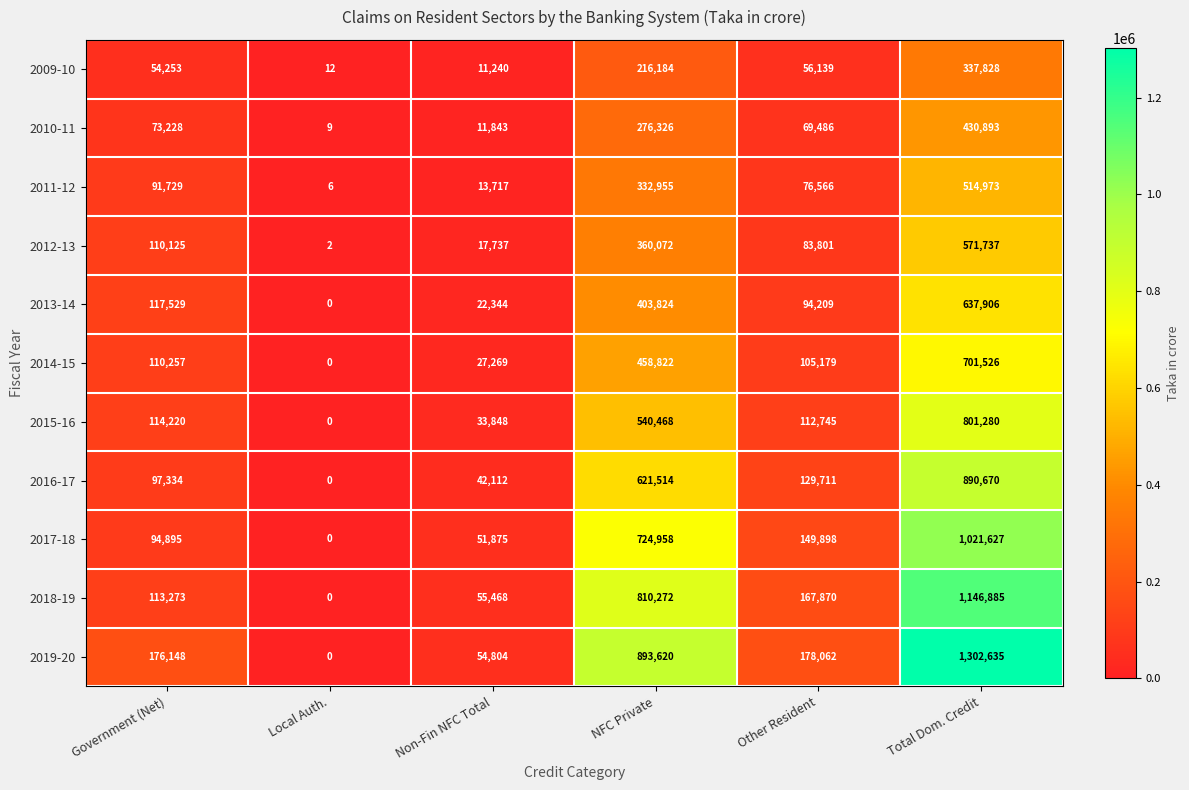

The value of 2018-19 at Government (Net) is 113273. True or false?

True